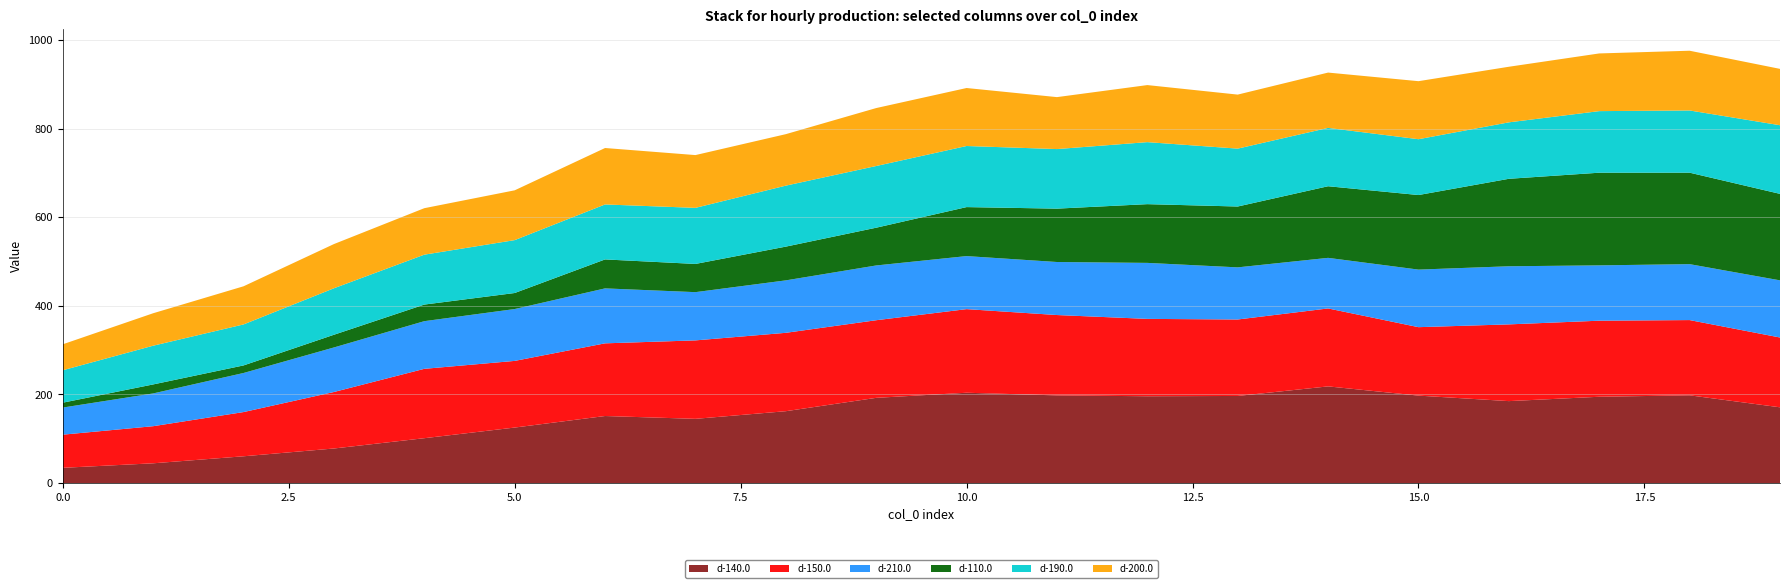

Reading left to right, list all the values displayed in this chart.

d-140.0: 0=34.3	1=44.5	2=60.3	3=77.9	4=101.1	5=125.2	6=151.2	7=144.8	8=162.1	9=192.2	10=203.7	11=197.7	12=195.8	13=196.5	14=218.1	15=197.2	16=184.8	17=194.7	18=197.9	19=170.9
d-150.0: 0=74.8	1=83.7	2=99.8	3=127.5	4=156.6	5=150.4	6=164.0	7=177.1	8=176.9	9=175.2	10=188.7	11=181.4	12=174.6	13=172.6	14=175.9	15=154.5	16=173.2	17=171.7	18=169.8	19=157.5
d-210.0: 0=61.2	1=74.0	2=88.2	3=100.5	4=107.6	5=117.1	6=124.0	7=108.9	8=118.4	9=123.6	10=119.7	11=119.7	12=126.4	13=117.6	14=114.2	15=129.9	16=131.2	17=124.9	18=126.3	19=129.0
d-110.0: 0=11.0	1=20.3	2=17.1	3=28.7	4=37.5	5=36.2	6=65.4	7=63.7	8=76.2	9=85.2	10=110.6	11=120.5	12=132.6	13=137.4	14=161.6	15=168.3	16=197.4	17=209.1	18=206.4	19=195.2
d-190.0: 0=73.2	1=87.4	2=92.5	3=104.9	4=112.6	5=119.4	6=124.1	7=126.6	8=137.6	9=139.2	10=137.9	11=134.4	12=140.0	13=130.6	14=131.7	15=126.0	16=127.4	17=139.0	18=140.4	19=154.9
d-200.0: 0=58.6	1=73.3	2=86.1	3=99.8	4=104.9	5=112.4	6=127.4	7=119.1	8=116.2	9=130.8	10=130.9	11=117.3	12=128.8	13=121.9	14=124.9	15=131.0	16=125.5	17=130.2	18=134.8	19=127.2